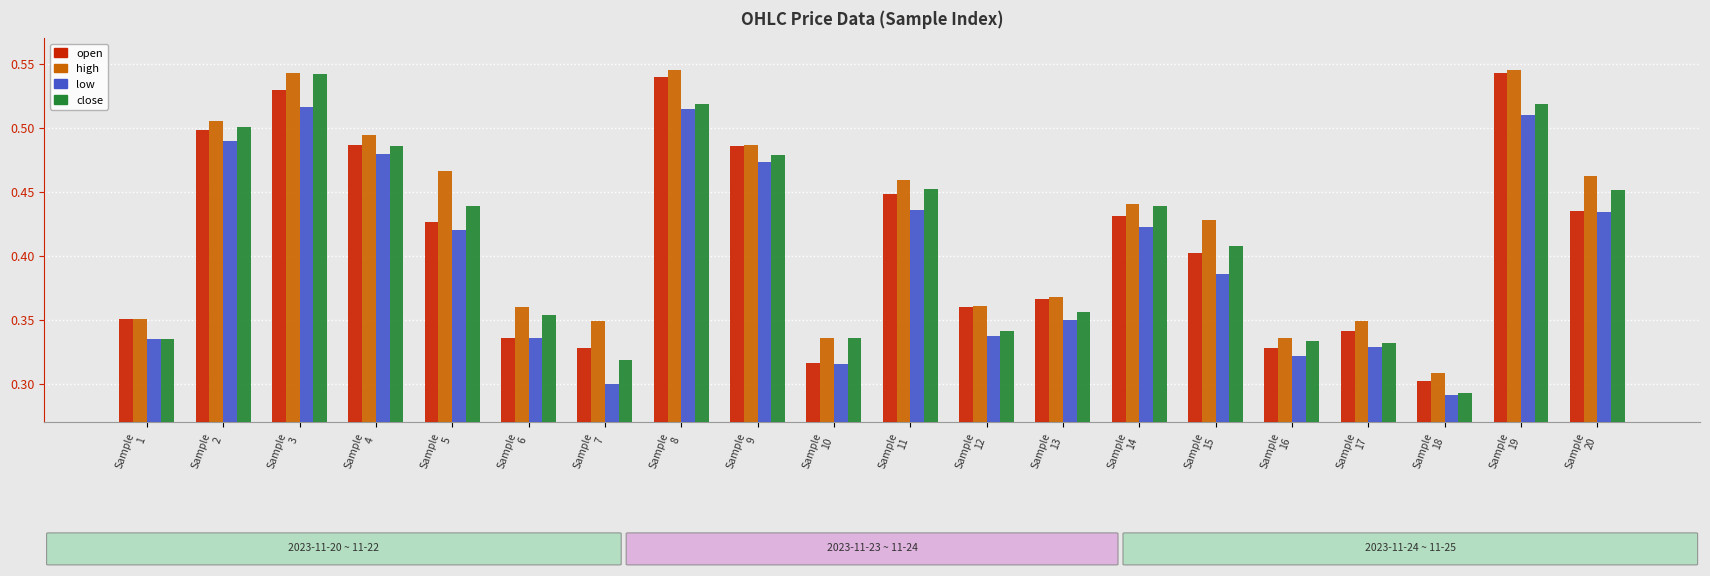

The low series shows 0.3 at Sample
11. True or false?

False